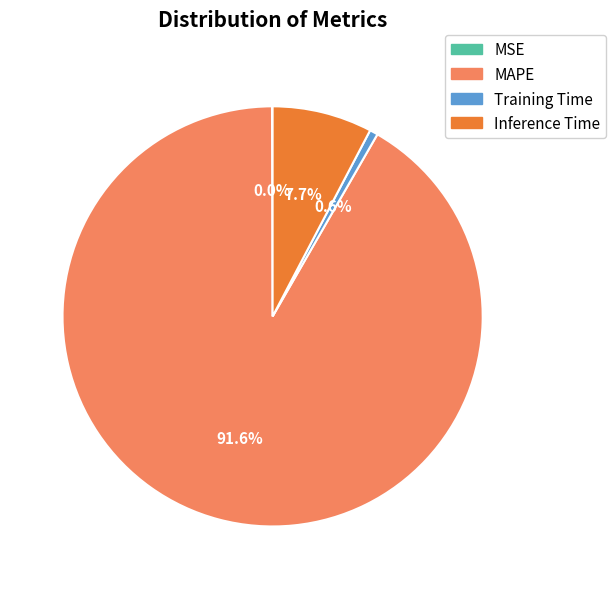

Is there a majority slice in this chart?

Yes